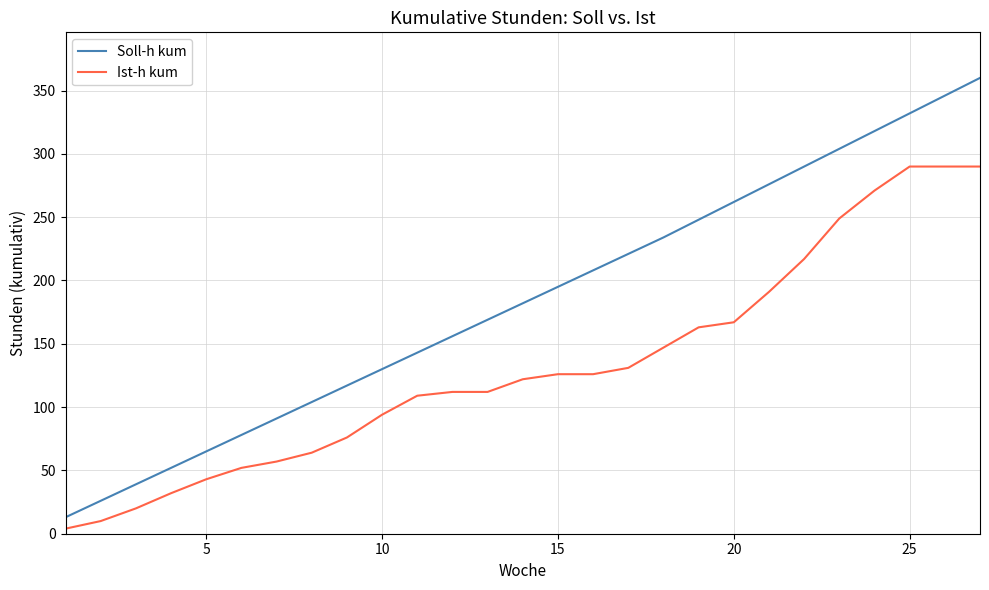

What is the difference between the maximum and minimum values in the Ist-h kum series?

286